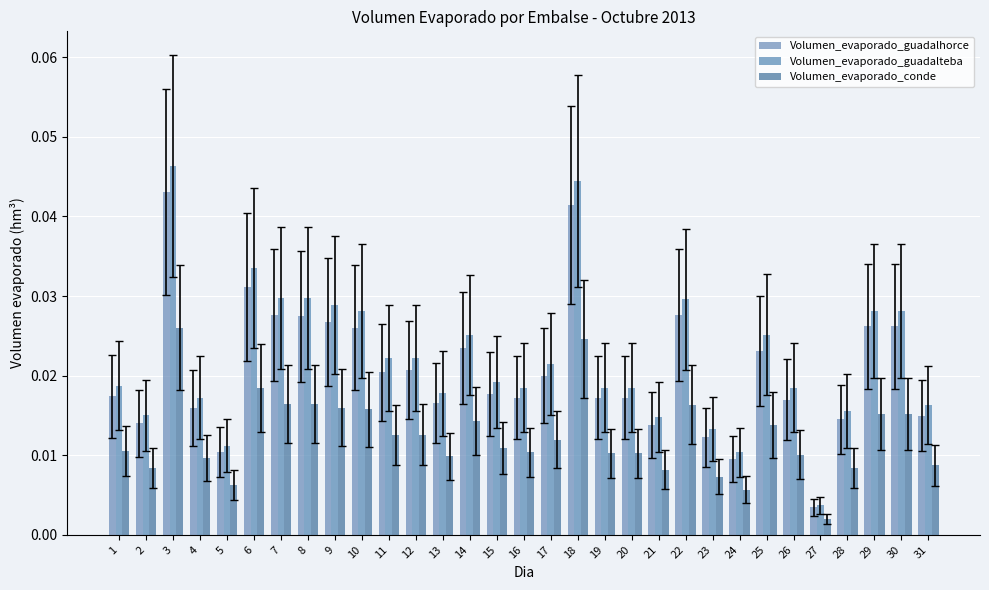

What are all the series names shown in the legend?

Volumen_evaporado_guadalhorce, Volumen_evaporado_guadalteba, Volumen_evaporado_conde